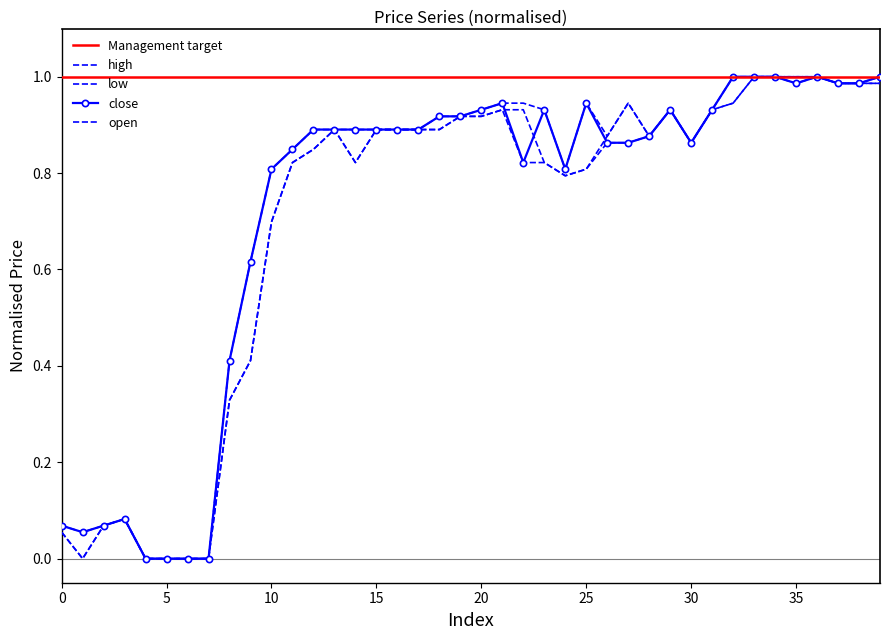

The value of low at 5 is 0.6. True or false?

False